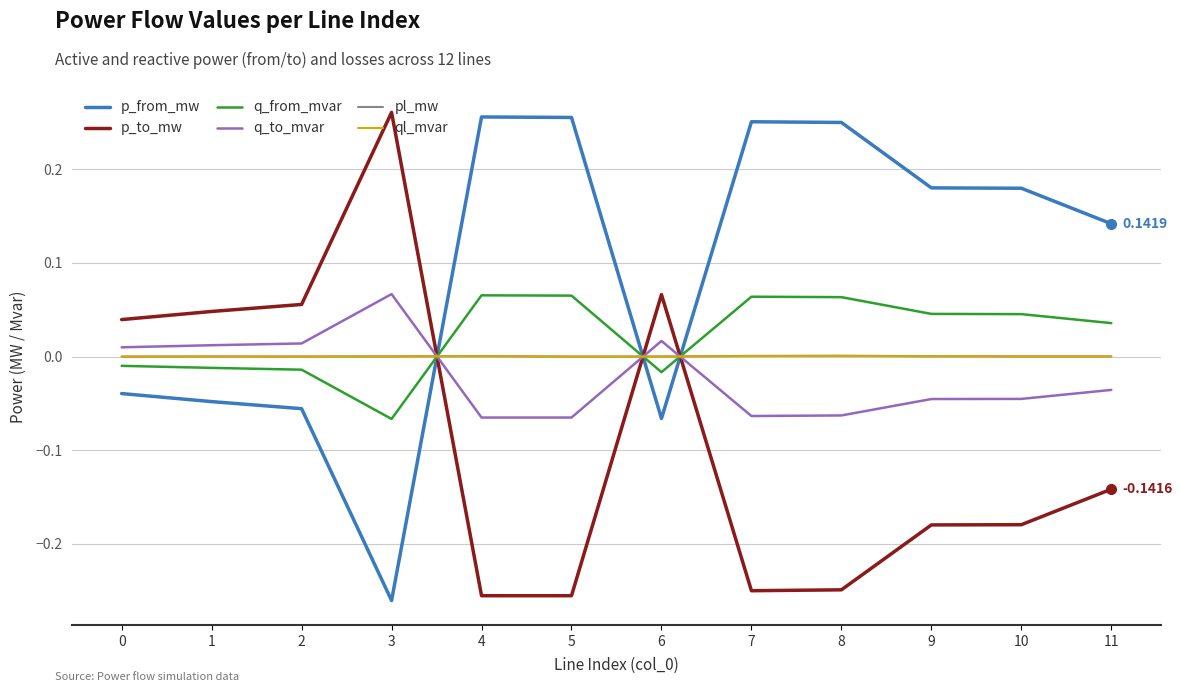

Which series has the largest total across all categories?

p_from_mw